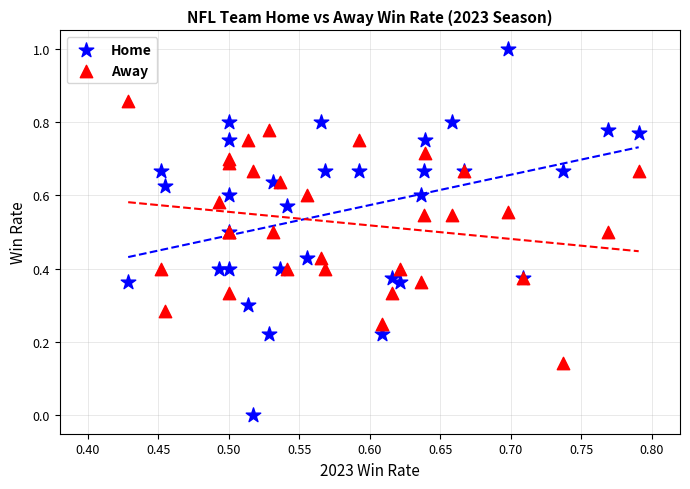

Which series contains the highest Y value?

Home